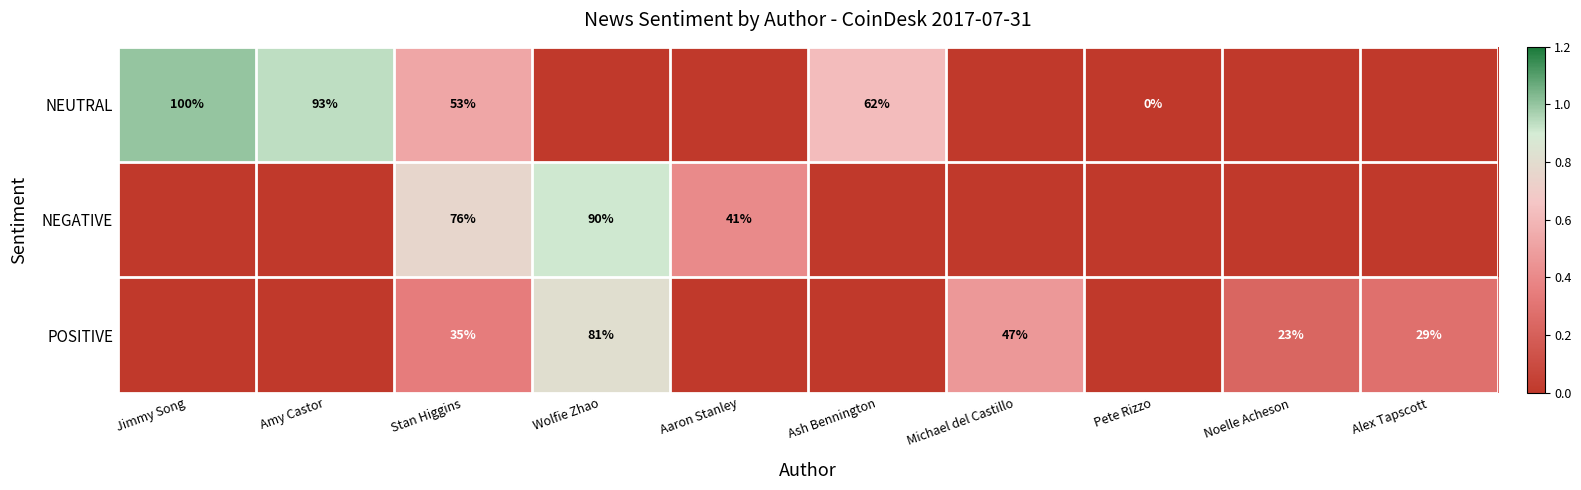

The value of POSITIVE at Noelle Acheson is 23. True or false?

True